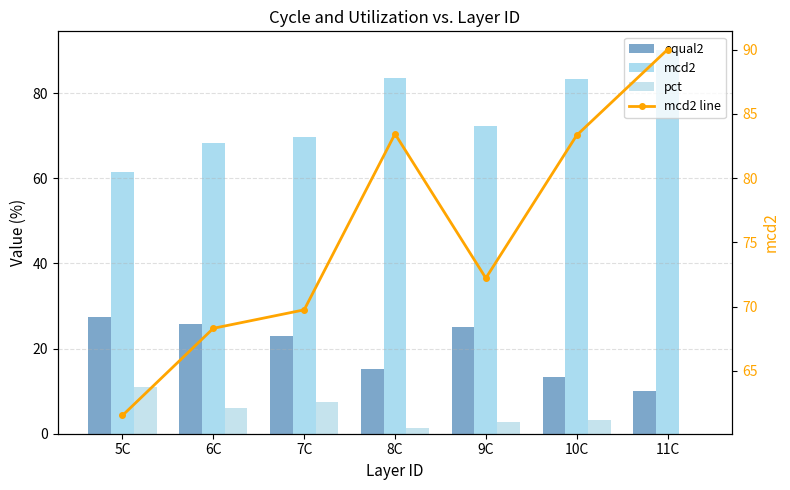

At how many categories does at least one series exceed 5?

7